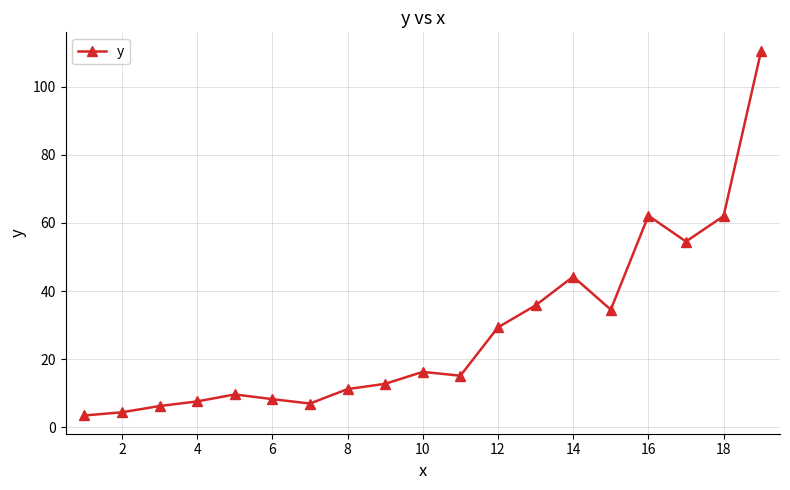

What is the value of the 2nd point from the left?

4.4